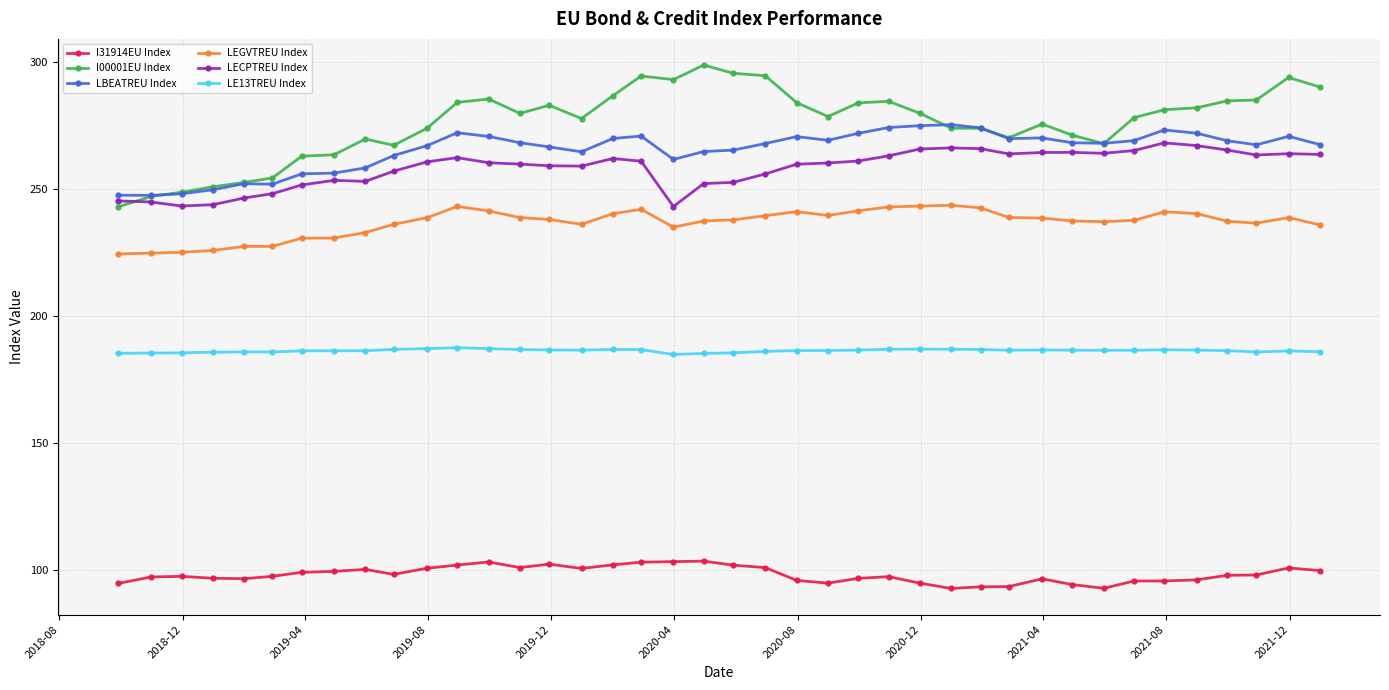

What is the value of the LEGVTREU Index point at the 30th from the left?

238.8